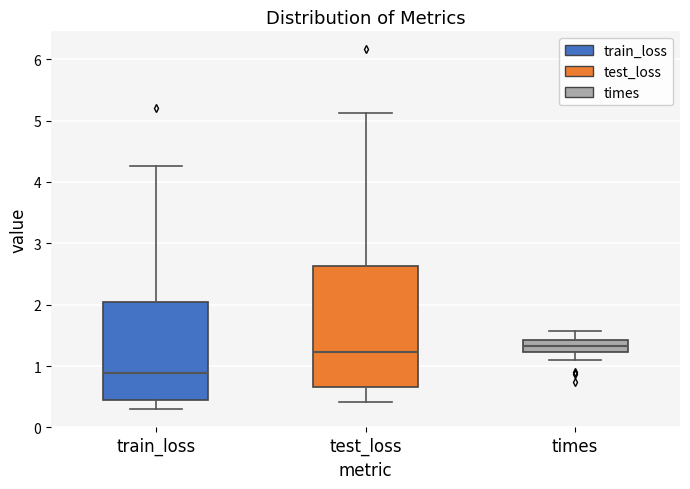

Comparing the boxes themselves (not the whiskers), which one is the tallest?

test_loss